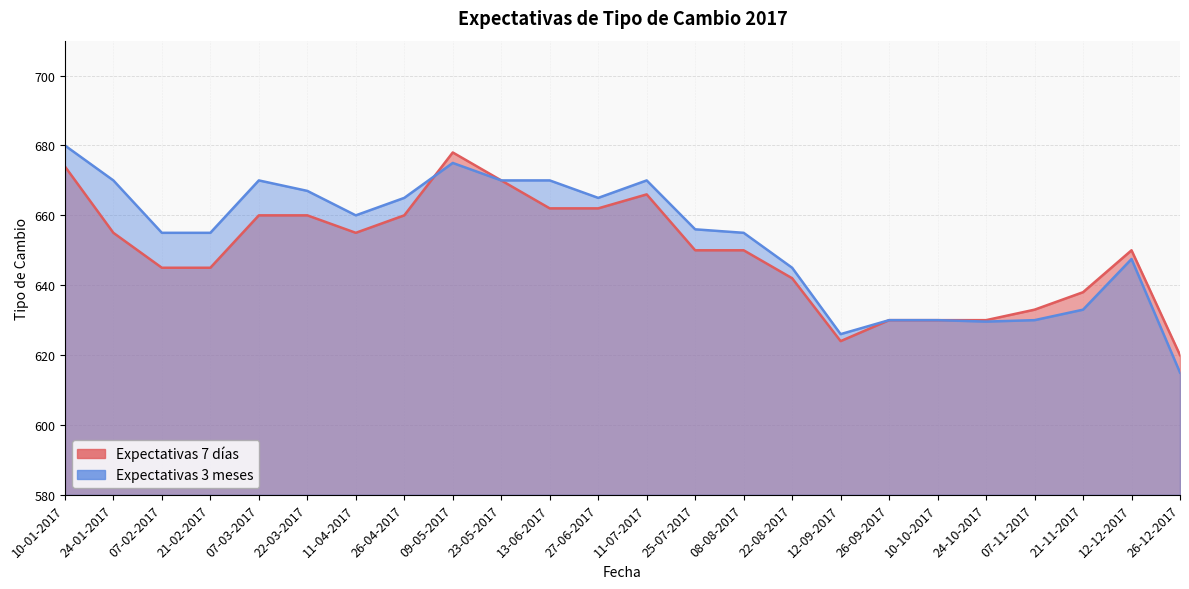

The Expectativas 7 días series shows 910.6 at 12-12-2017. True or false?

False